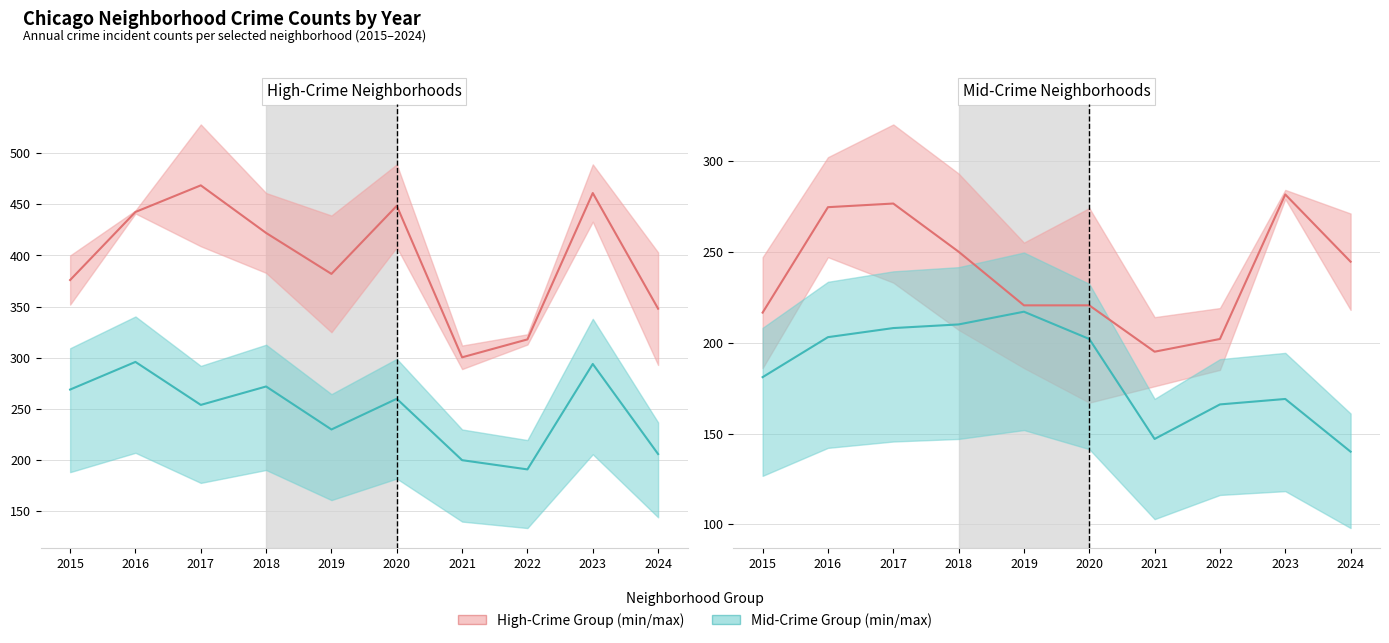

True or false: Garfield Park (mean) and Chicago Lawn intersect in this chart.

False